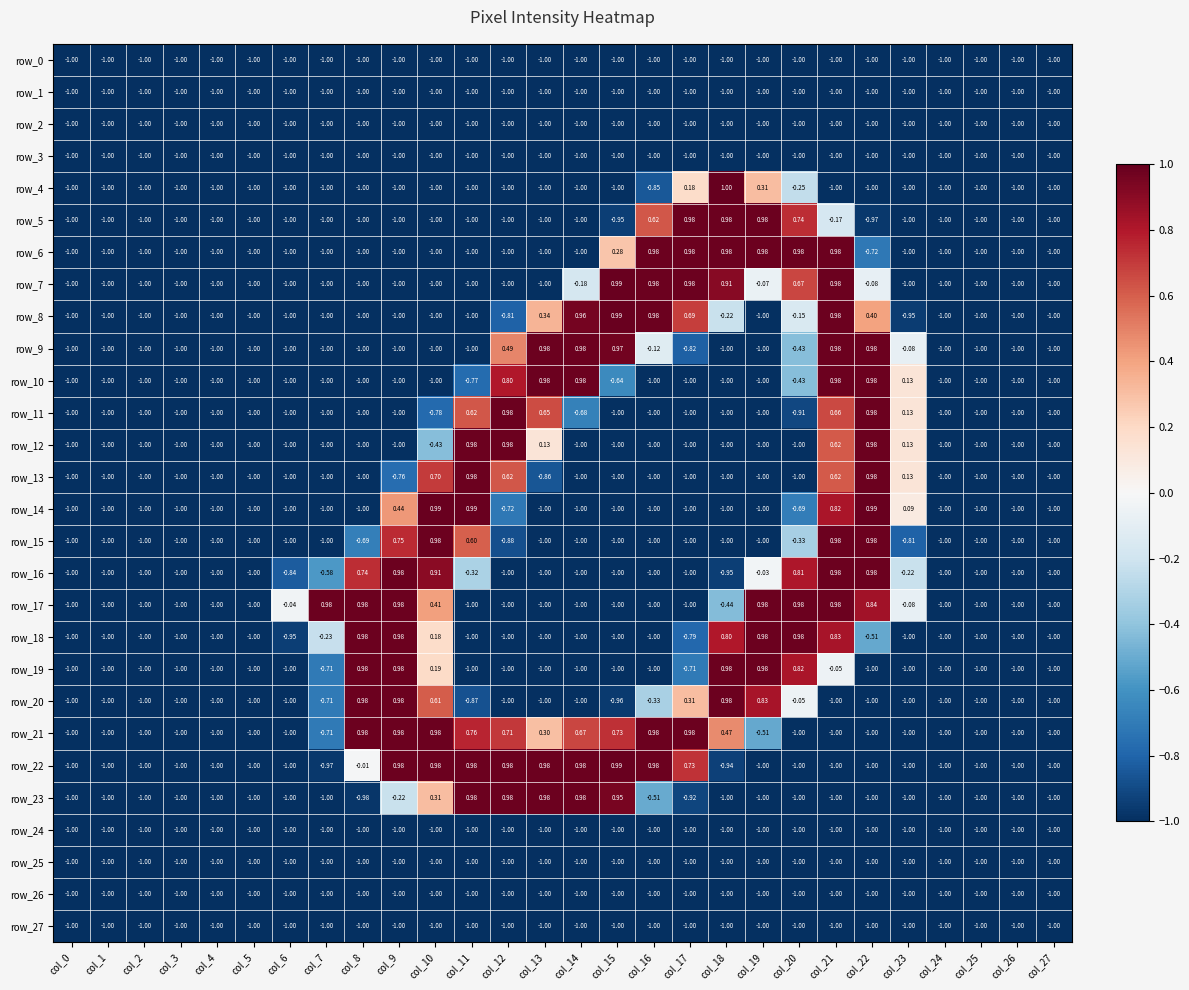

At which label is row_24 closest to -1?

col_0